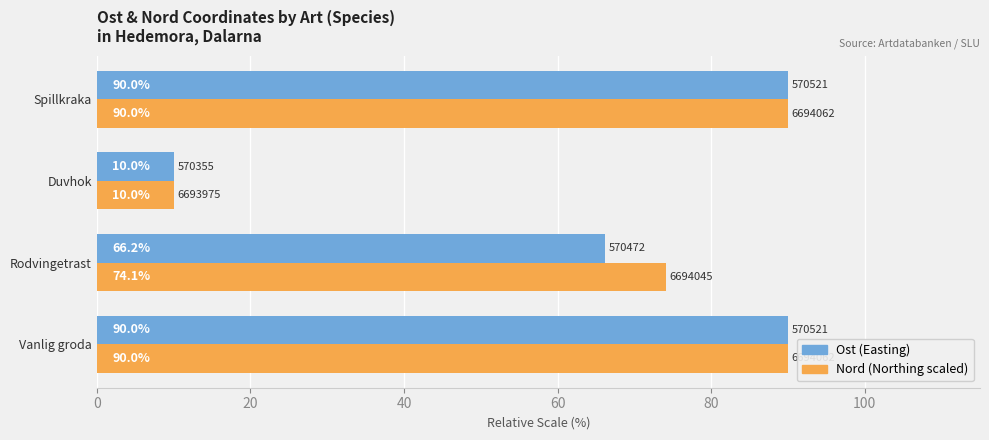

At which label does Nord (Northing scaled) reach its minimum?

Duvhok